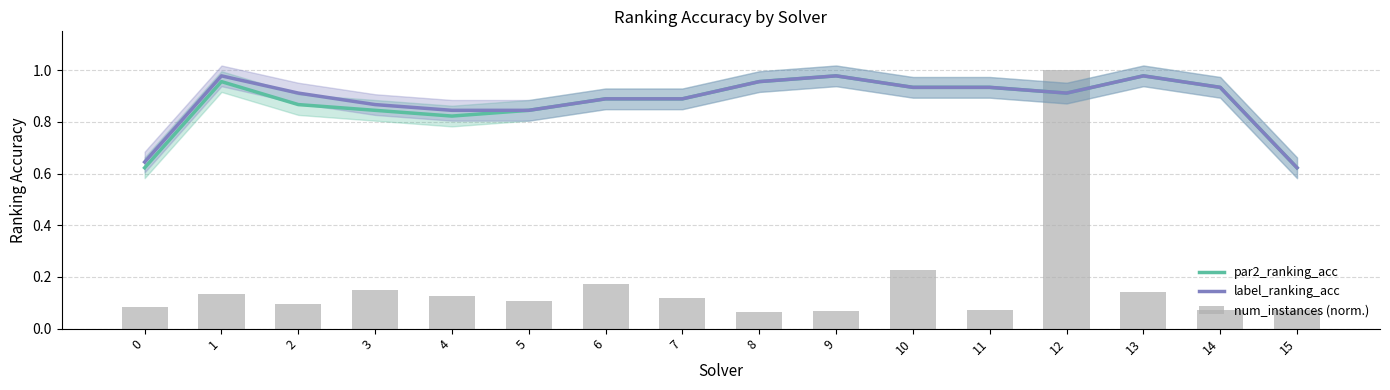

Reading left to right, extract all data points from this chart.

par2_ranking_acc: 0=0.6	1=1.0	2=0.9	3=0.8	4=0.8	5=0.8	6=0.9	7=0.9	8=1.0	9=1.0	10=0.9	11=0.9	12=0.9	13=1.0	14=0.9	15=0.6
label_ranking_acc: 0=0.6	1=1.0	2=0.9	3=0.9	4=0.8	5=0.8	6=0.9	7=0.9	8=1.0	9=1.0	10=0.9	11=0.9	12=0.9	13=1.0	14=0.9	15=0.6
num_instances (norm.): 0=0.1	1=0.1	2=0.1	3=0.1	4=0.1	5=0.1	6=0.2	7=0.1	8=0.1	9=0.1	10=0.2	11=0.1	12=1.0	13=0.1	14=0.1	15=0.1